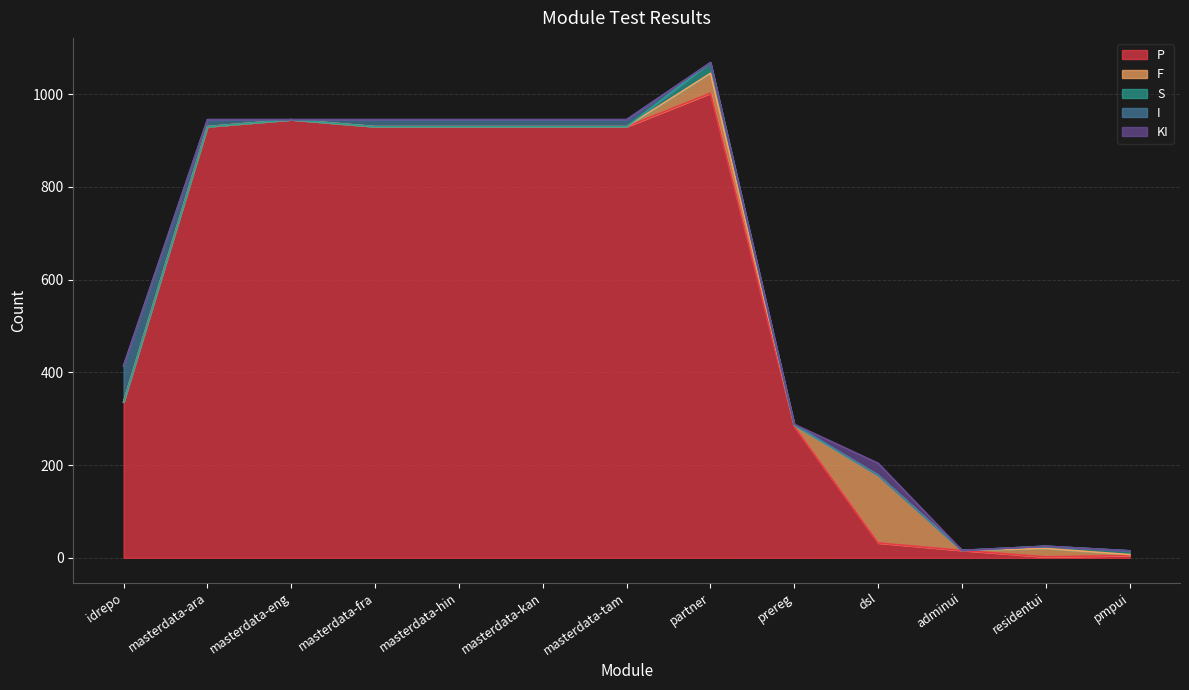

What is the highest value of the P series?

1002